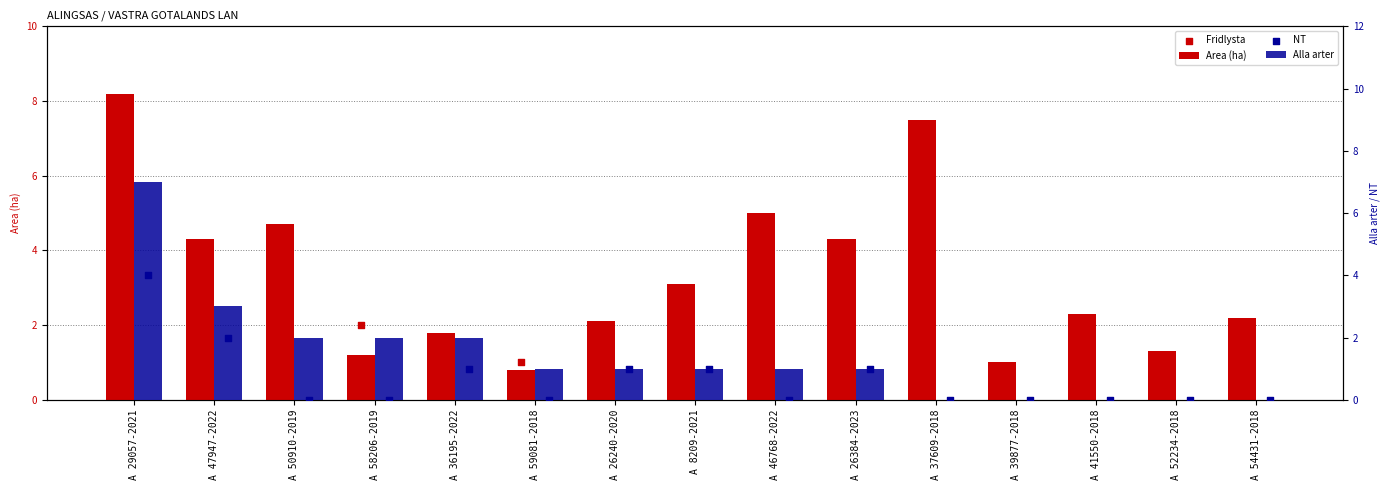

At how many categories does at least one series exceed 1?

13